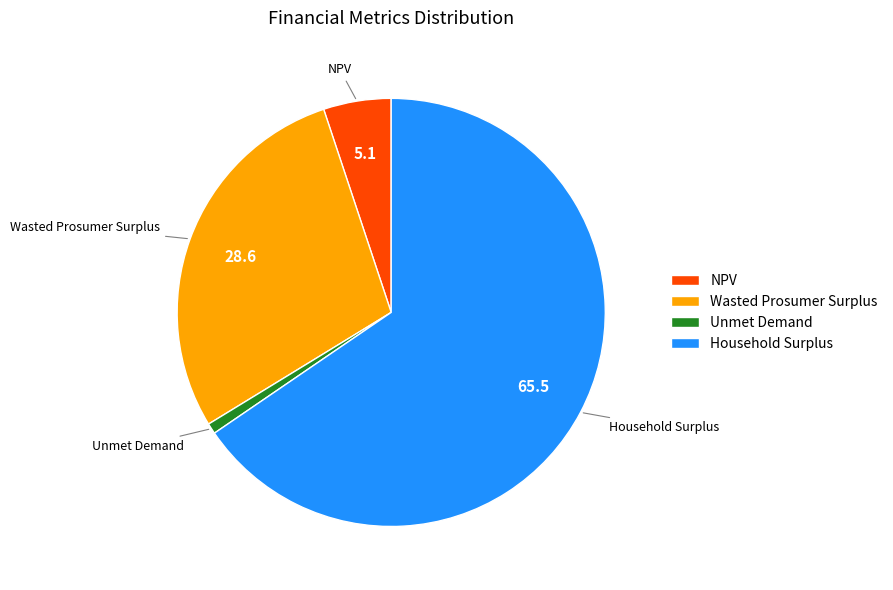

Is it true that Household Surplus is 78% of the pie?

False